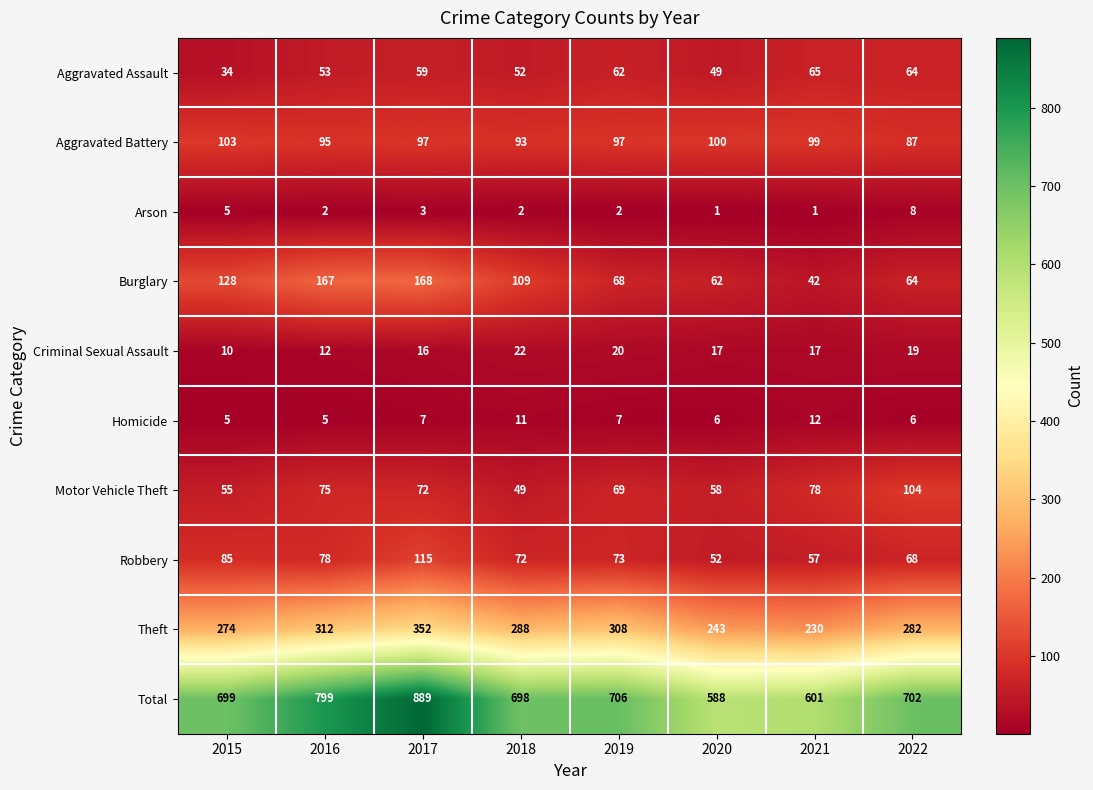

What is the difference between the highest and lowest values at 2022?

696